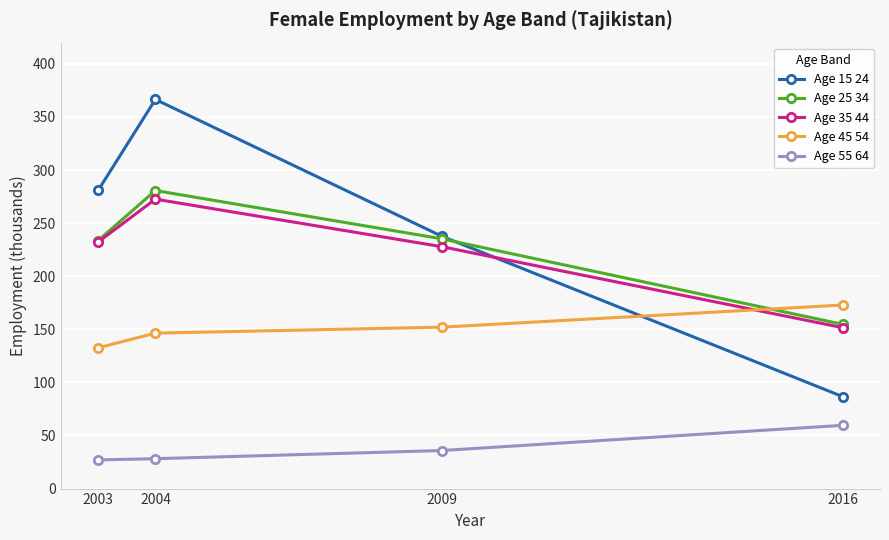

True or false: Age 55 64 has a value of 59.6 at 2016.

True